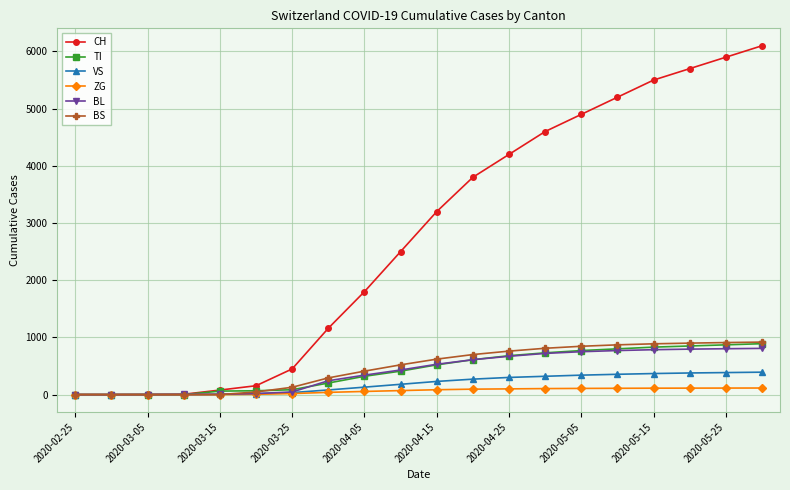

What is the greatest value displayed?

6100